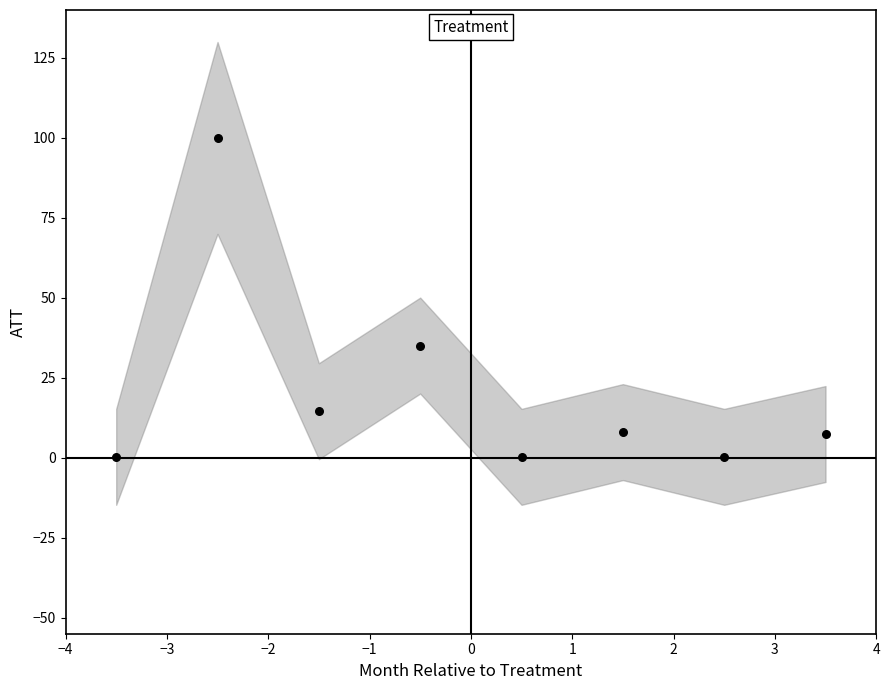

What Y value in the scatter plot is closest to 50?

35.1